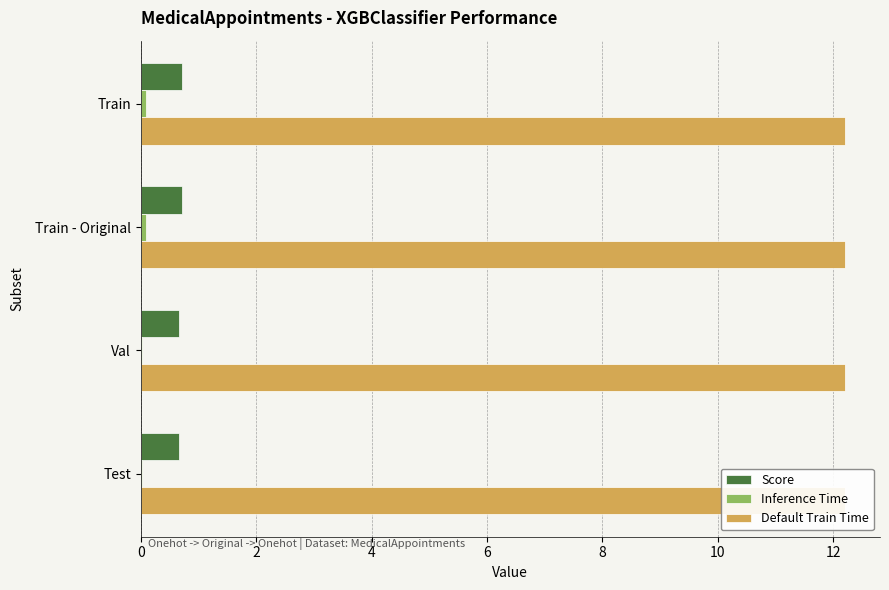

How many Score values are between 0 and 1?

4